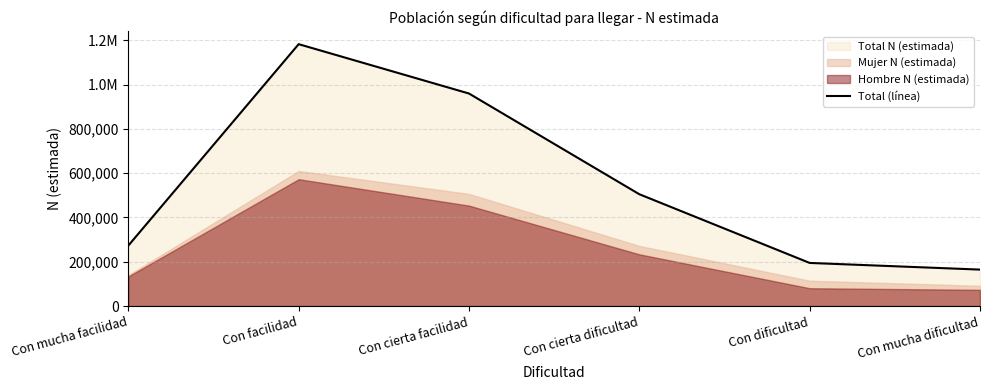

Reading right to left, what are all the values shown in this chart?

164534	194672	505112	960224	1183278	272920